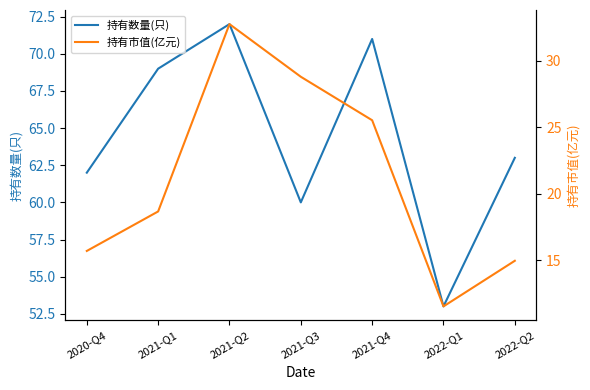

Which category has the highest value in the 持有数量(只) series?

2021-Q2